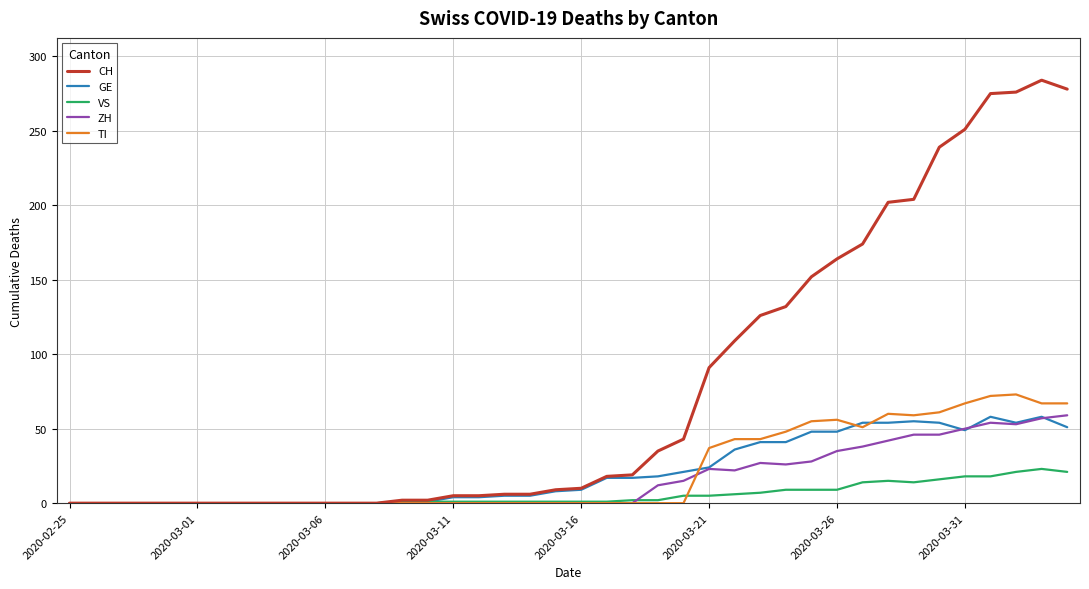

Which series has the largest total across all categories?

CH